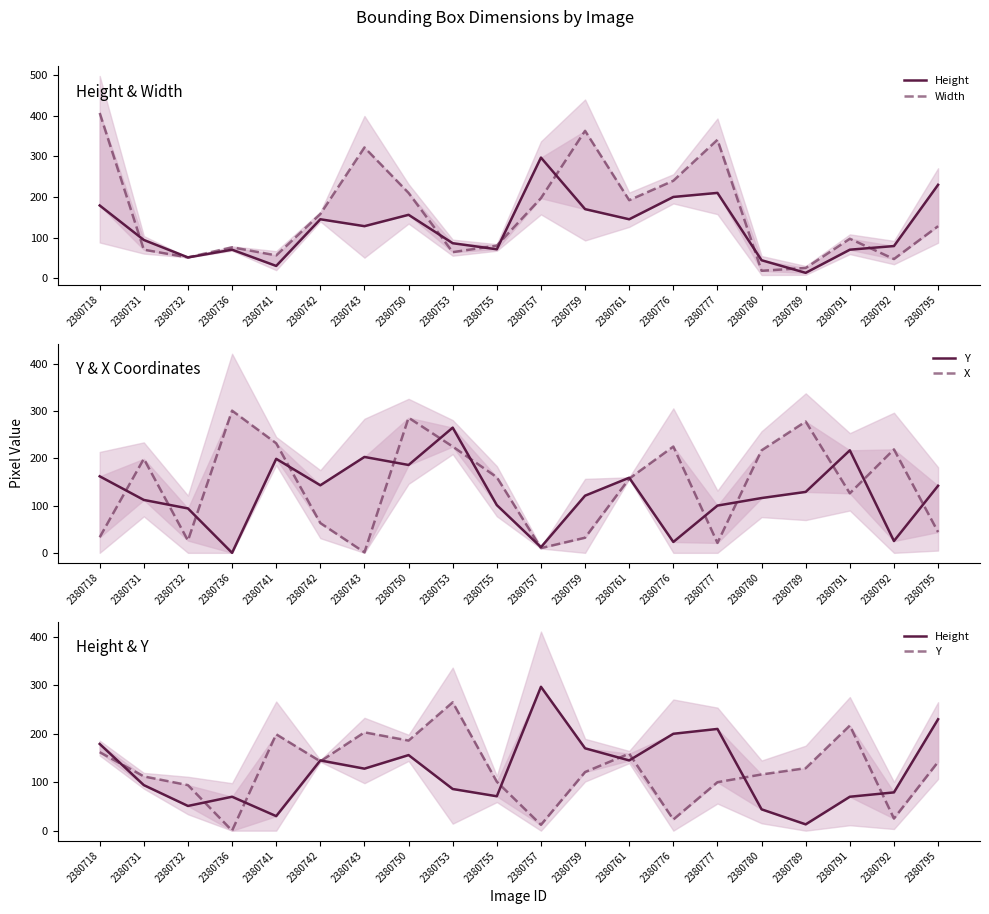

What is the maximum value for Y?

265